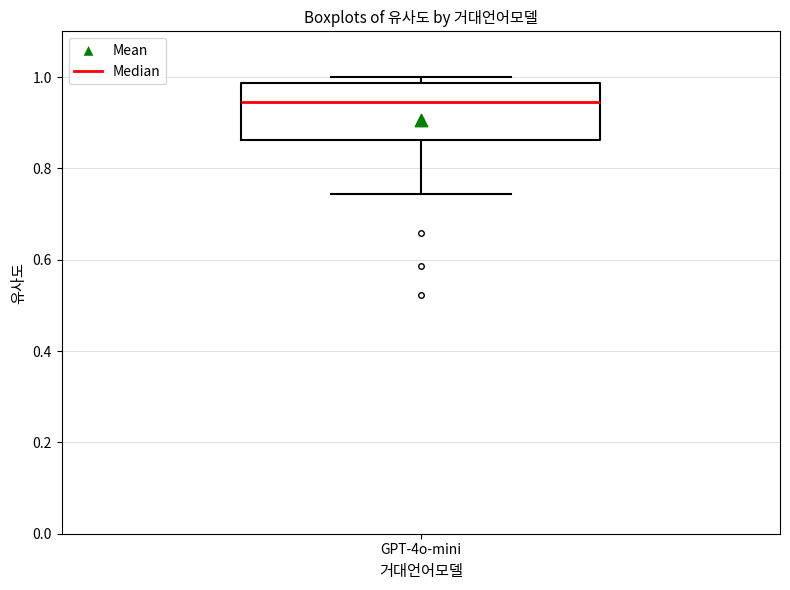

Read this box plot against the y-axis: the position of the median line, the range covered by the box, and the ends of both whiskers. The values are not printed on the chart, so give them approximately, as read against the axis.

median 0.94, box 0.86 to 0.98, whiskers 0.74 to 1.00